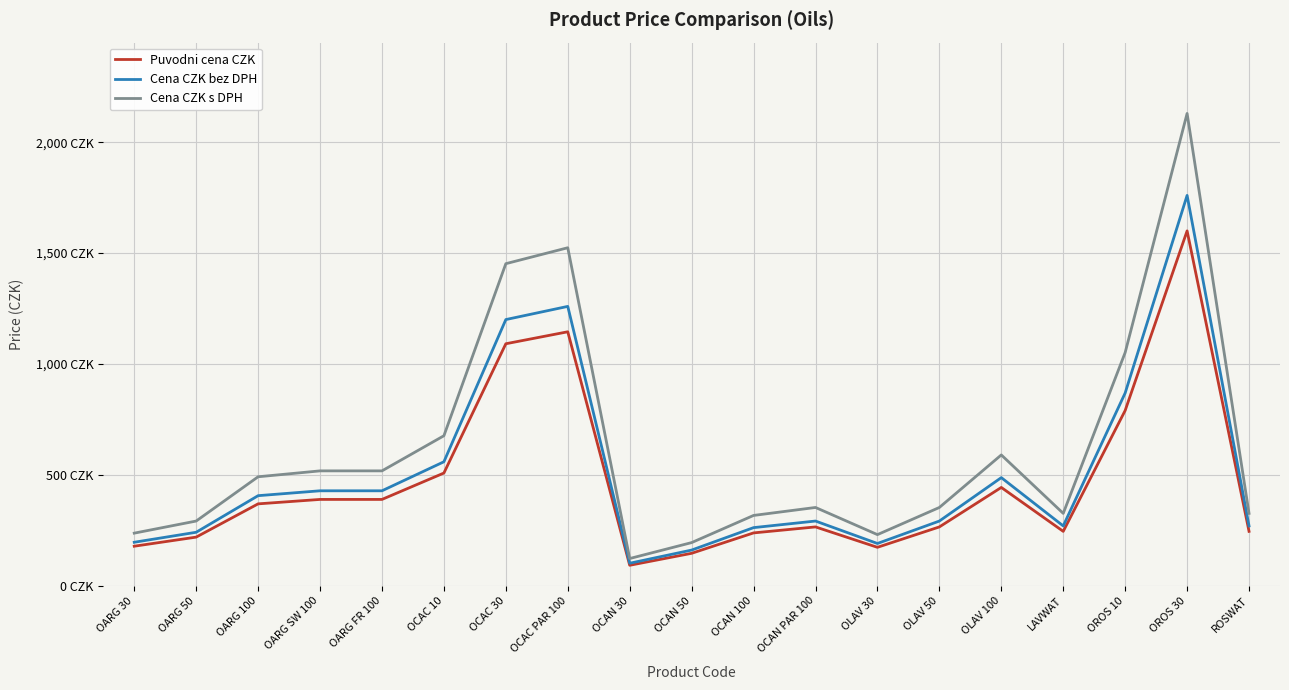

Which series changed the most between OARG 100 and OLAV 100?

Cena CZK s DPH